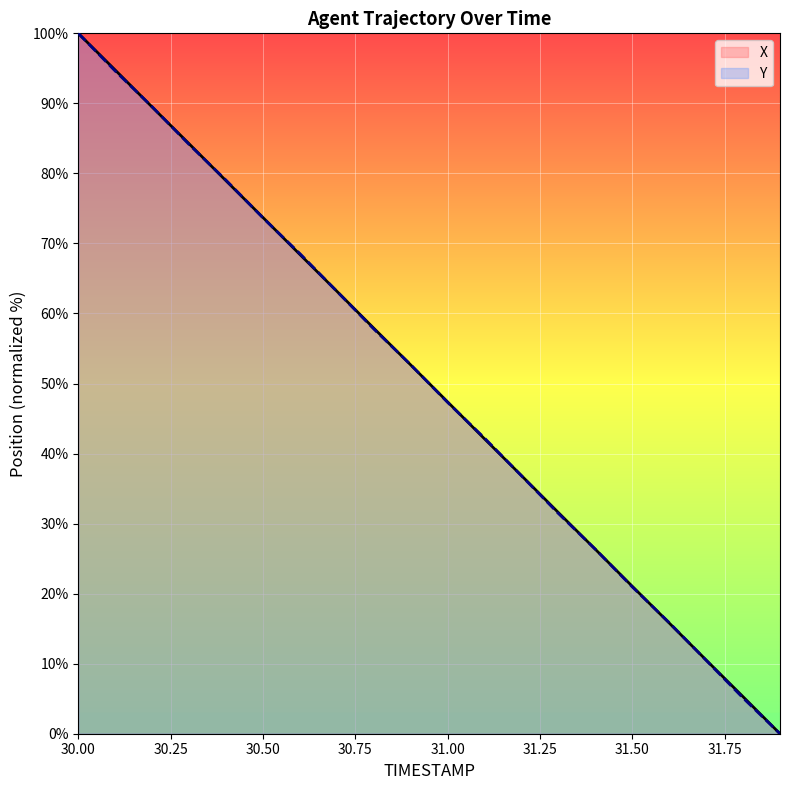

What is the difference between the maximum and minimum values in the X series?

100.0